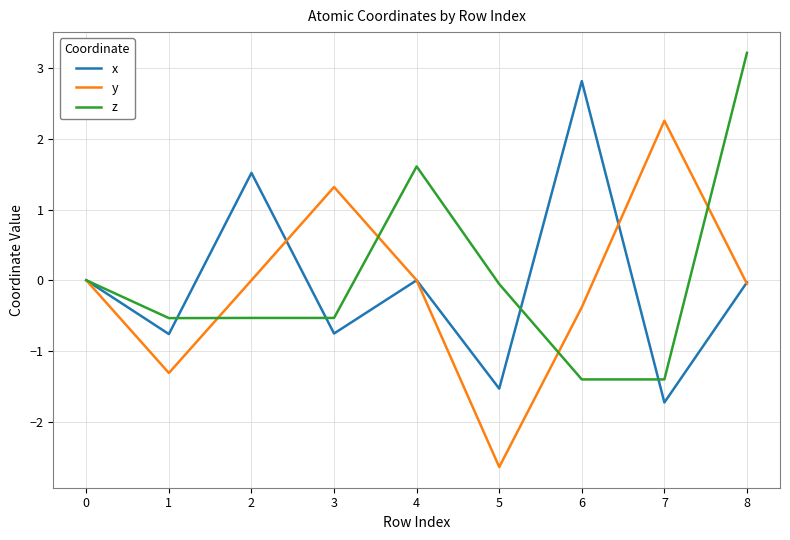

The z series shows -0.4 at 6. True or false?

False